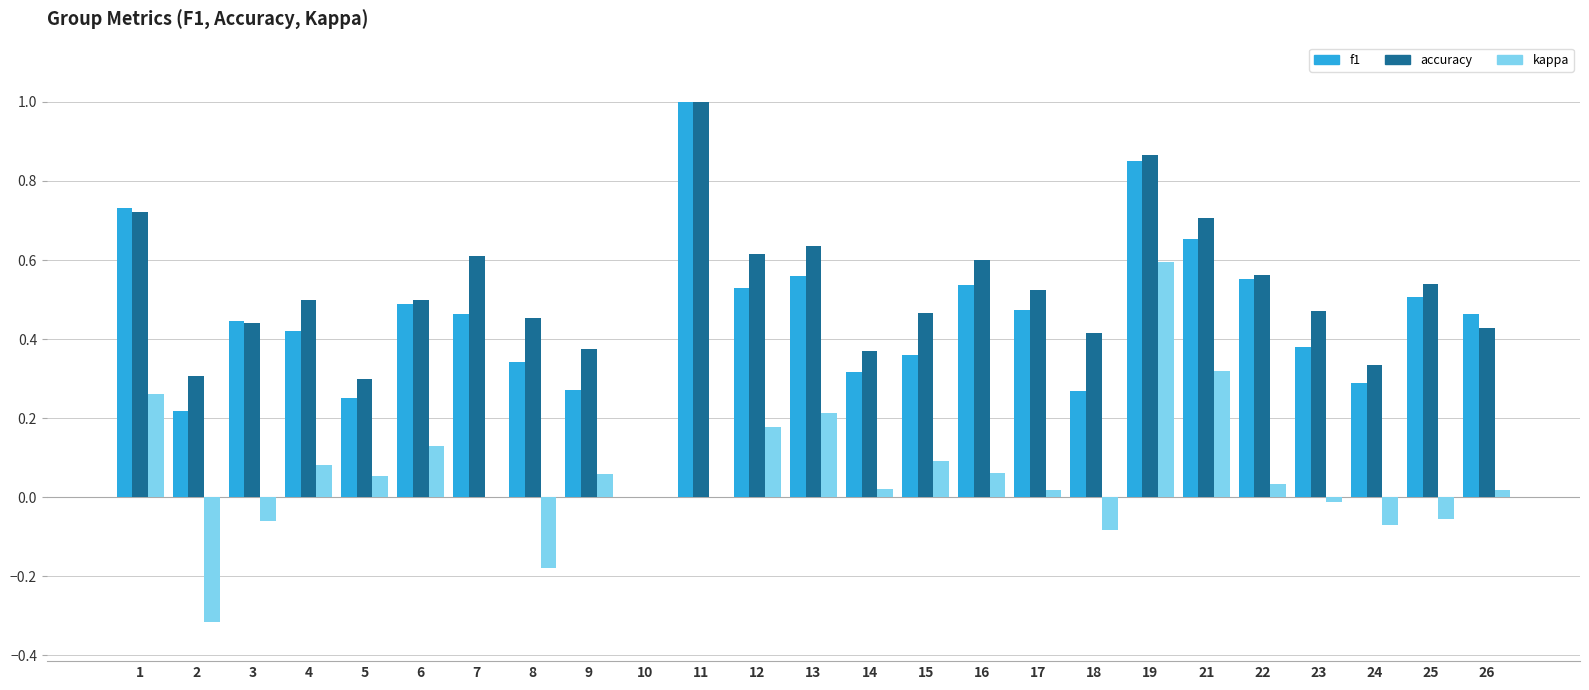

Count the f1 values in the range 0 to 1.

25